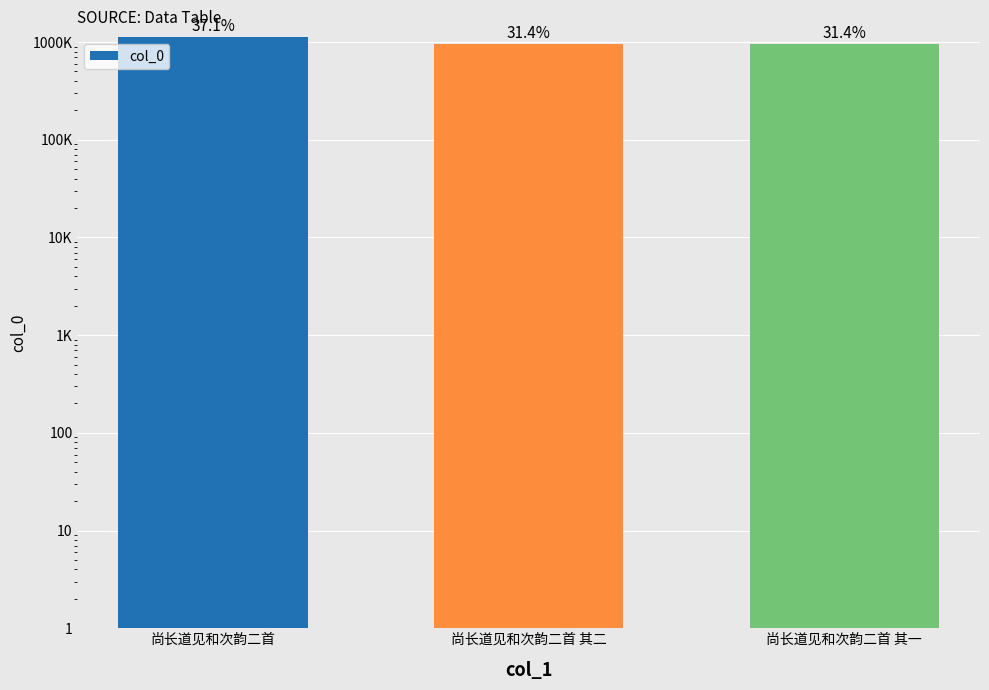

What is the approximate value at 尚长道见和次韵二首?

1120299